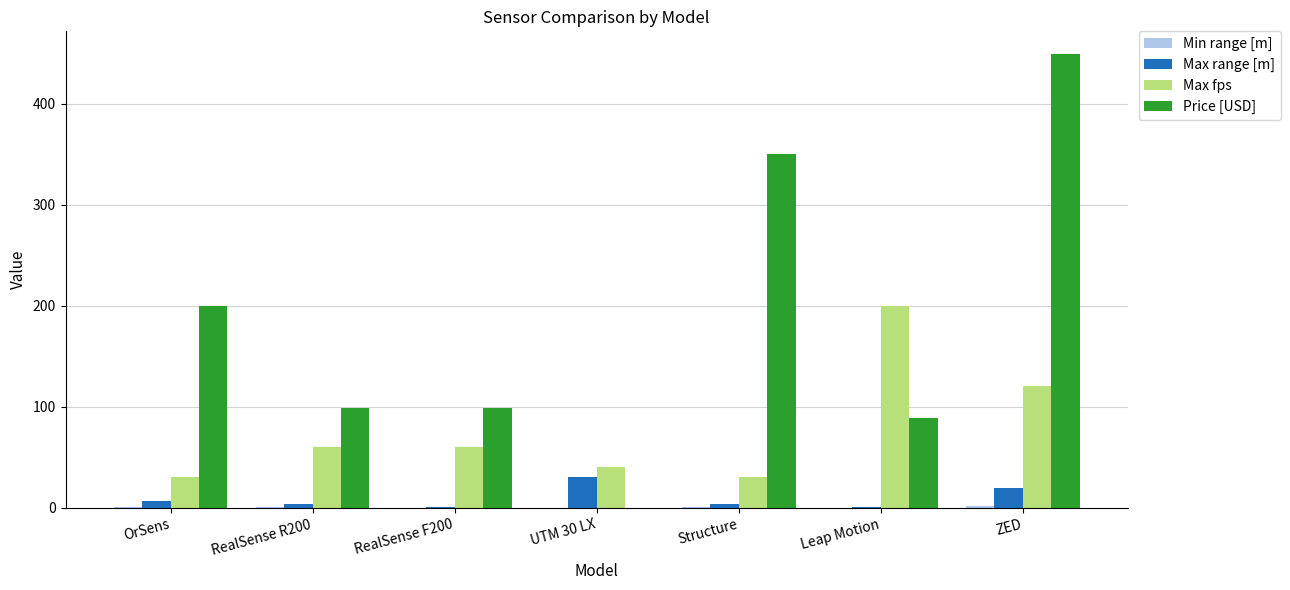

What is the total value across all series at RealSense R200?

163.0